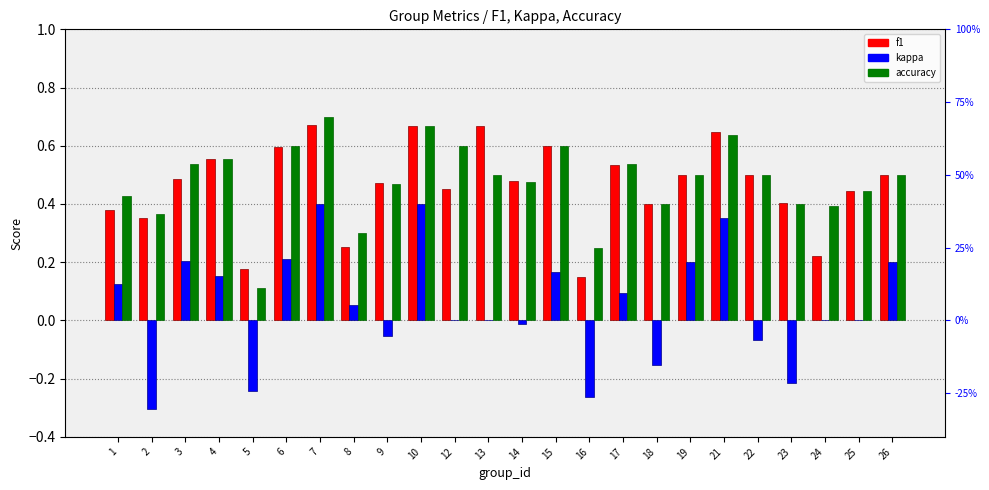

What is the sum of all accuracy values?

11.5